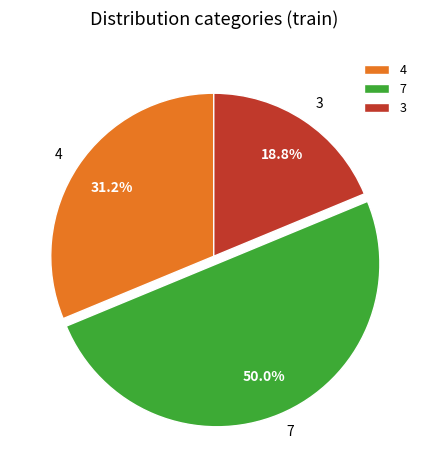

Does 3 account for over 50% of the chart?

No